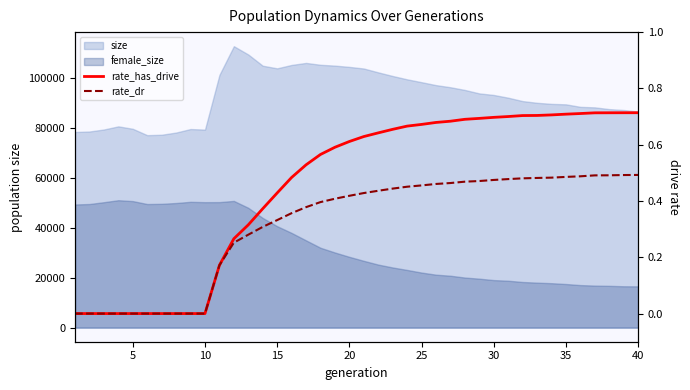

What is the approximate value of rate_has_drive at 15?

0.4